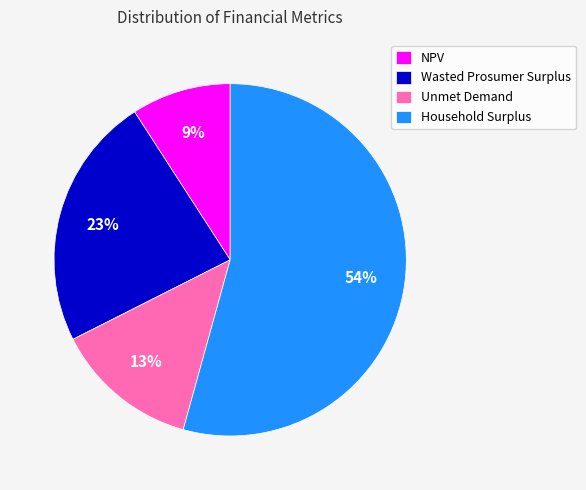

What is the smallest slice in the pie chart?

NPV